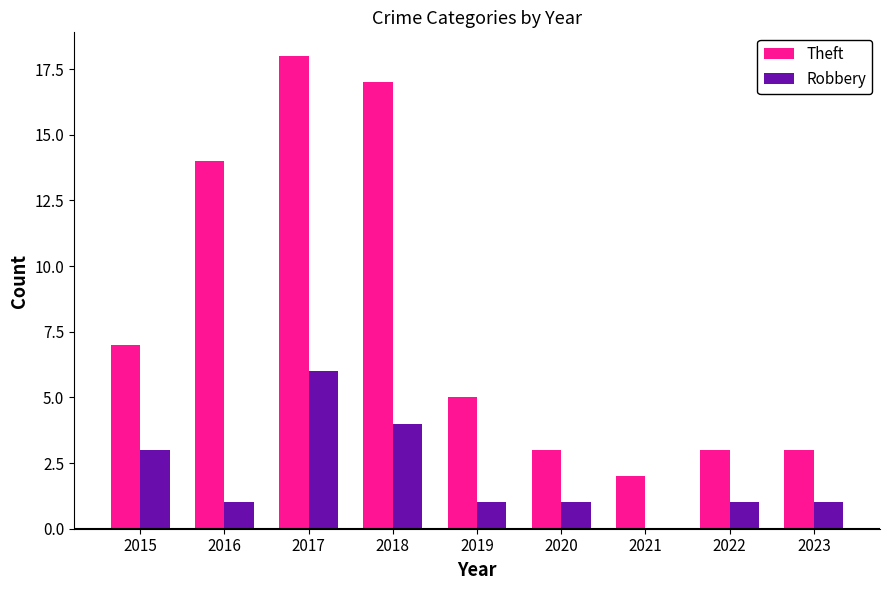

The Robbery series shows 6 at 2017. True or false?

True